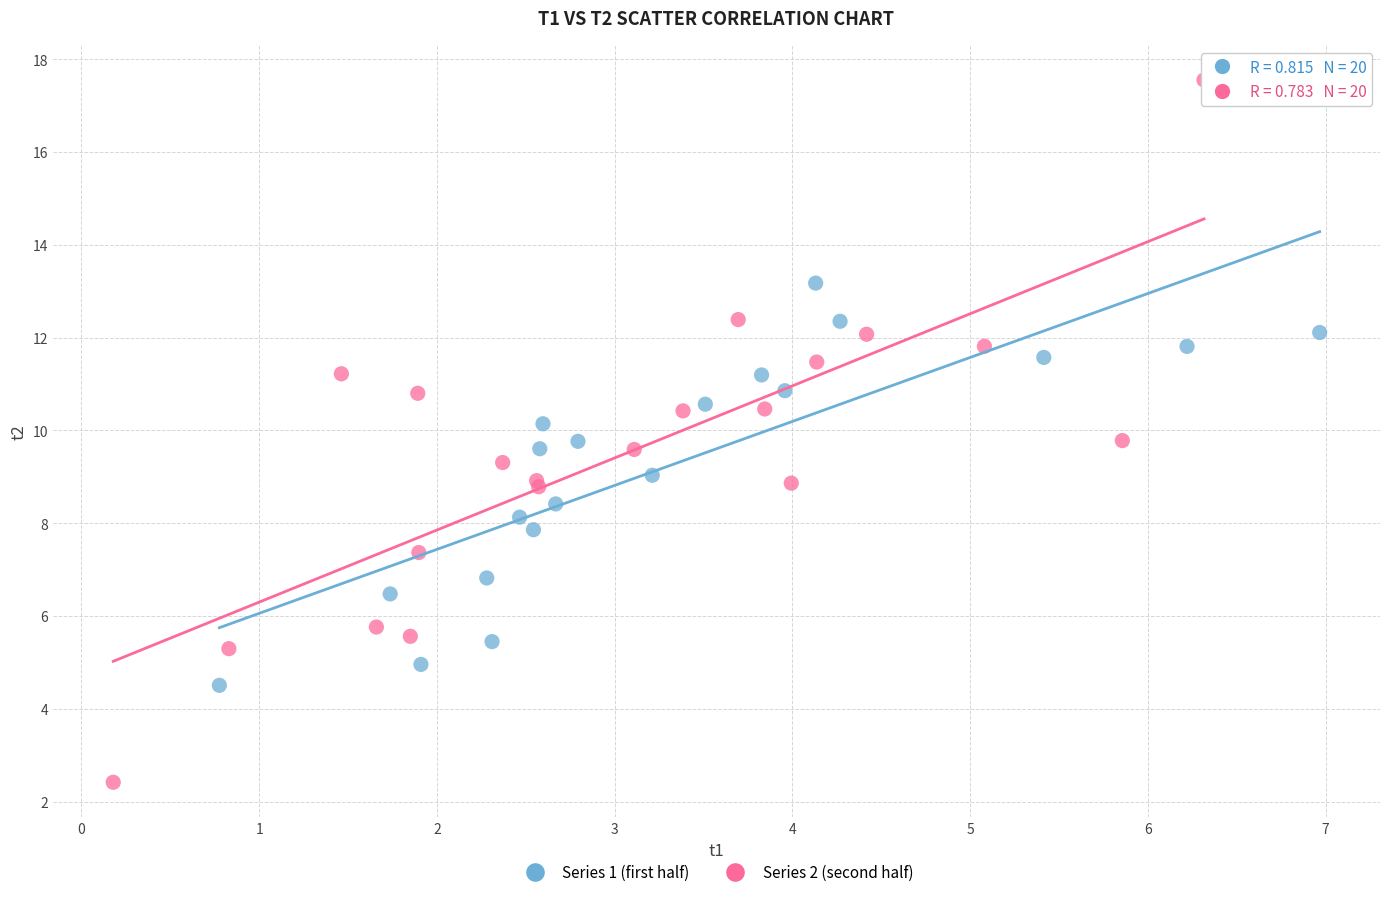

What are all the series names shown in the legend?

Series 1 (first half), Series 2 (second half)